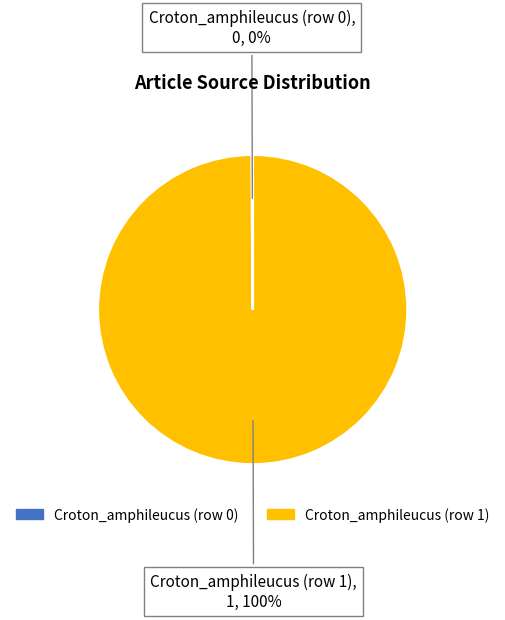

To the nearest percent, what is the difference between the largest and smallest slice percentages?

100%